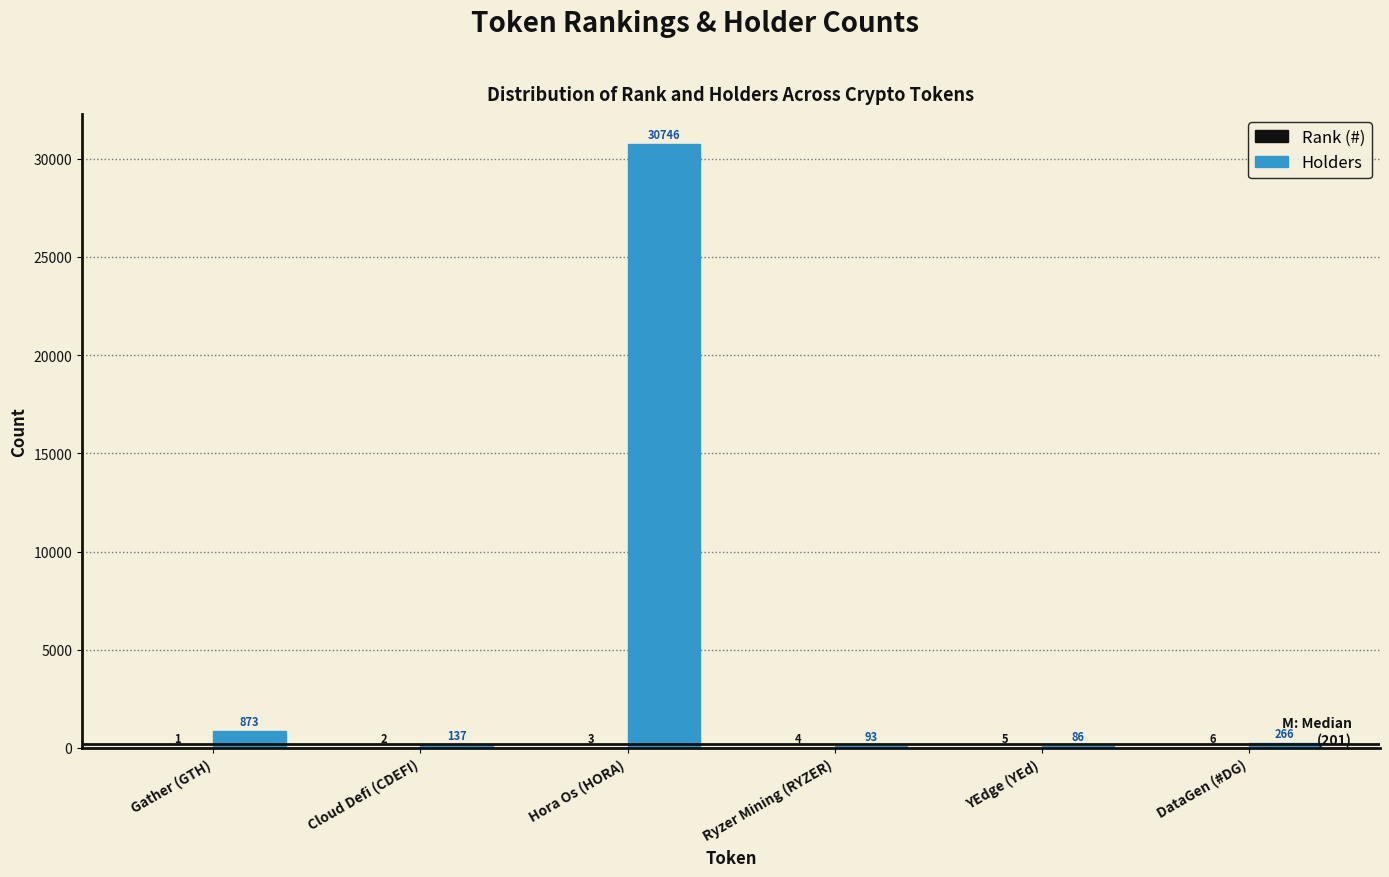

What is the total value across all series at Hora Os (HORA)?

30749